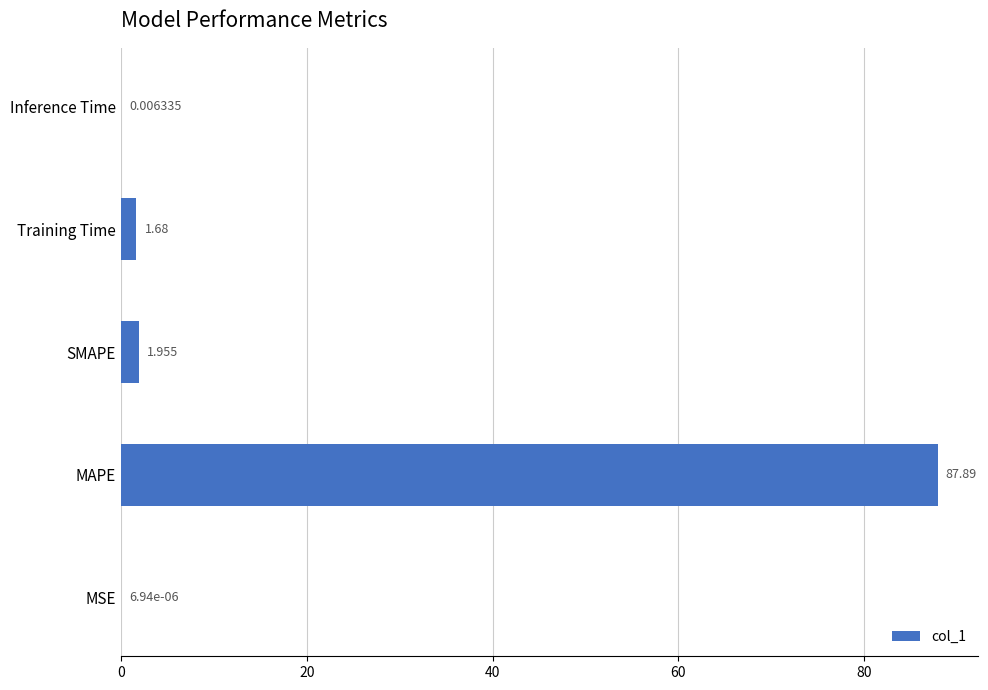

Which has a higher value, SMAPE or Inference Time?

SMAPE